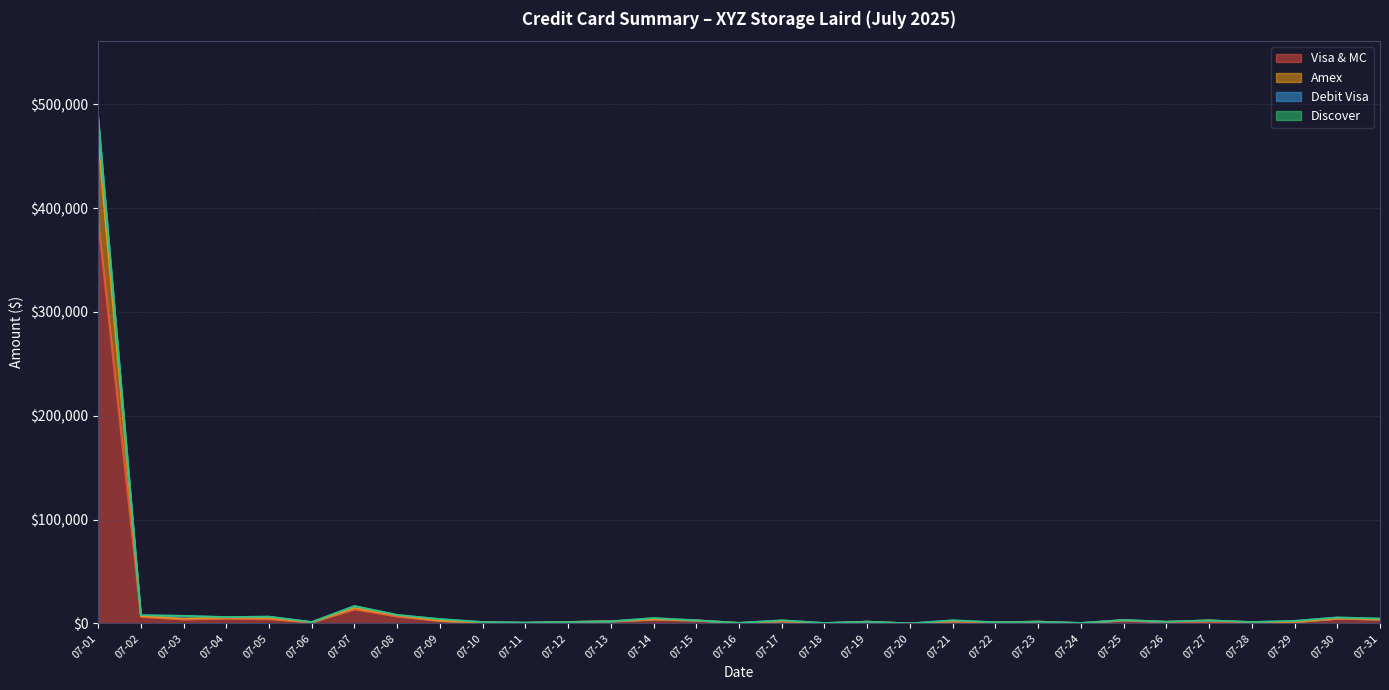

Which has a higher value, 07-11 or 07-04?

07-04